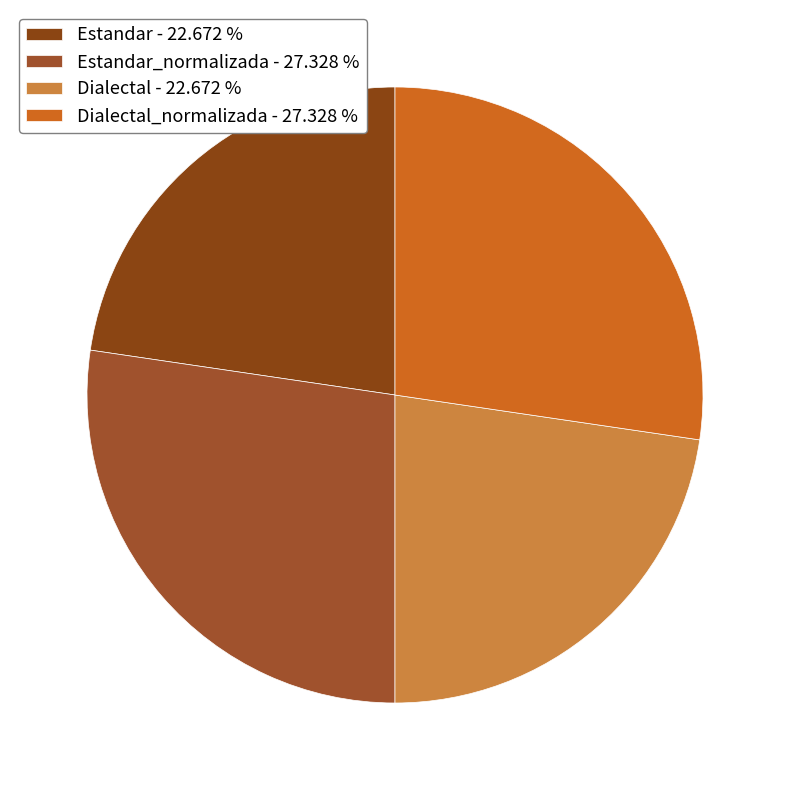

To the nearest percent, what is the difference between the largest and smallest slice percentages?

5%